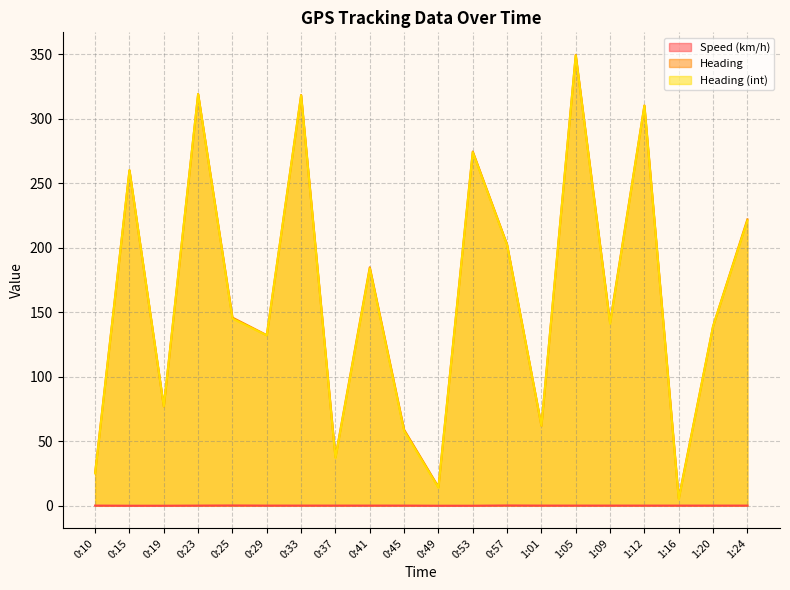

List the series in order of their peak value, highest first.

Heading, Heading (int), Speed (km/h)